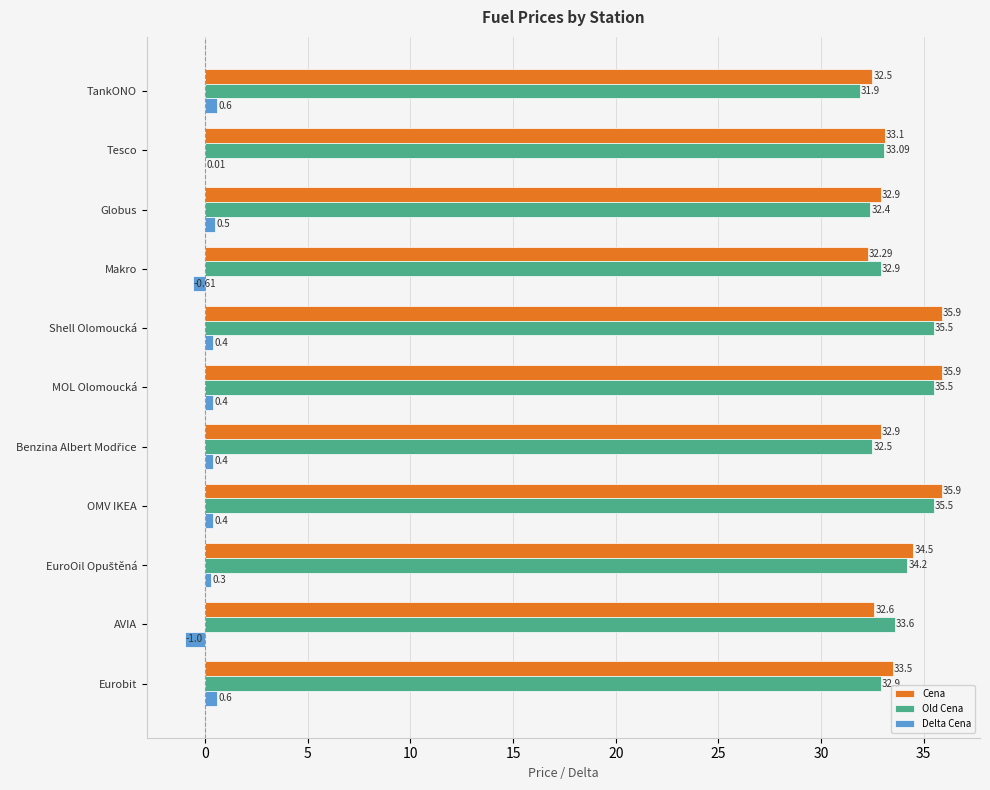

What is the highest value of the Cena series?

35.9